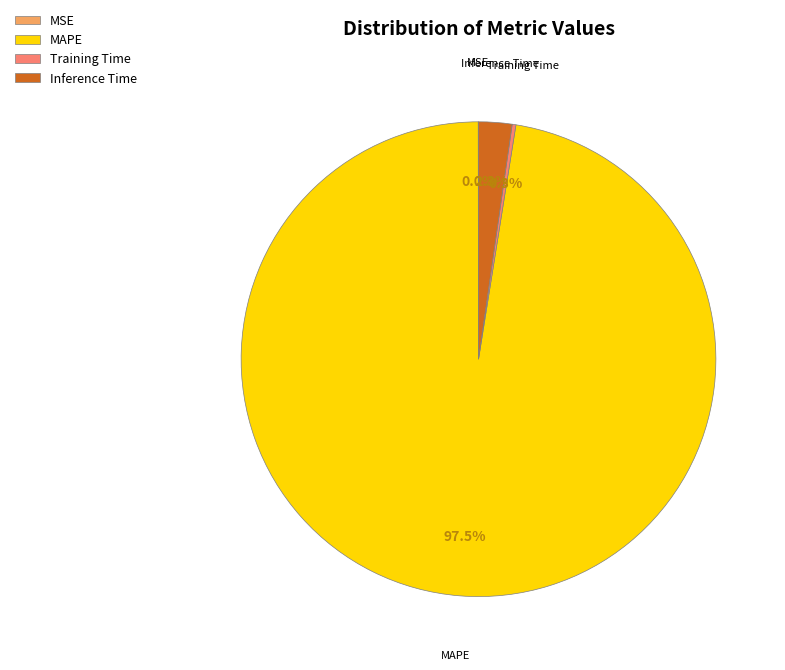

What percentage do MAPE and Inference Time together represent?

99.7%